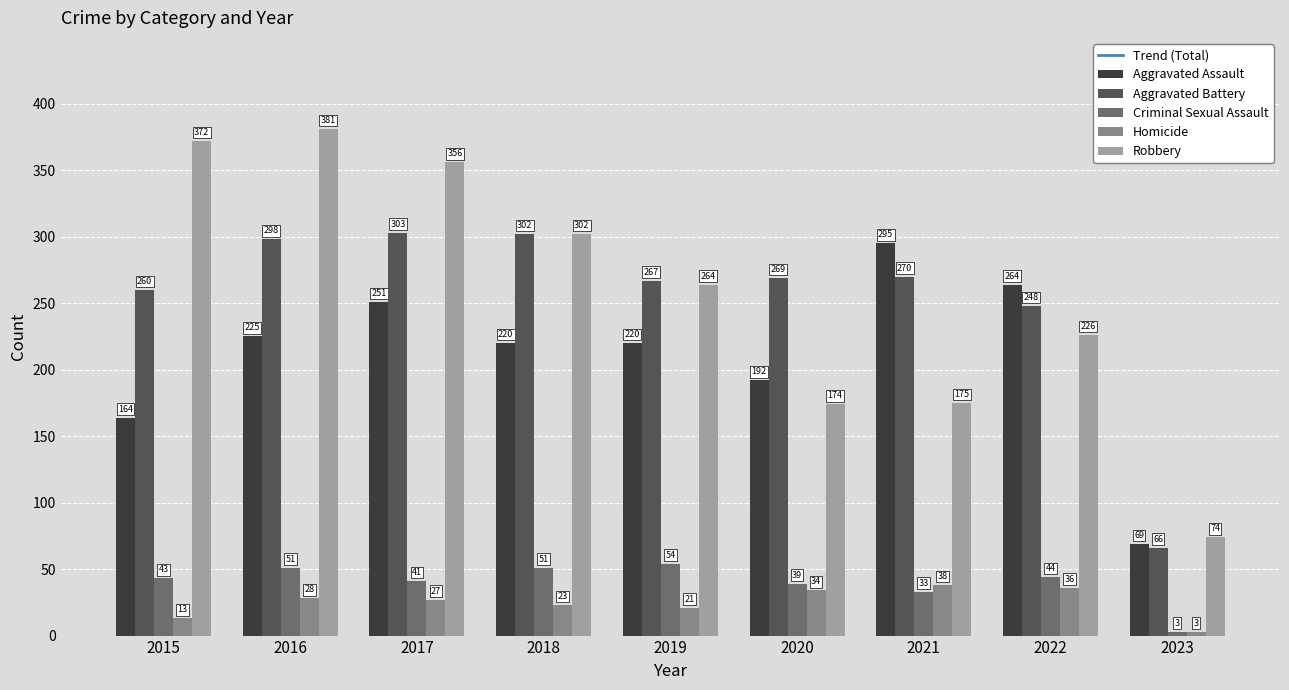

What is the total value across all series at 2021?

1479.8